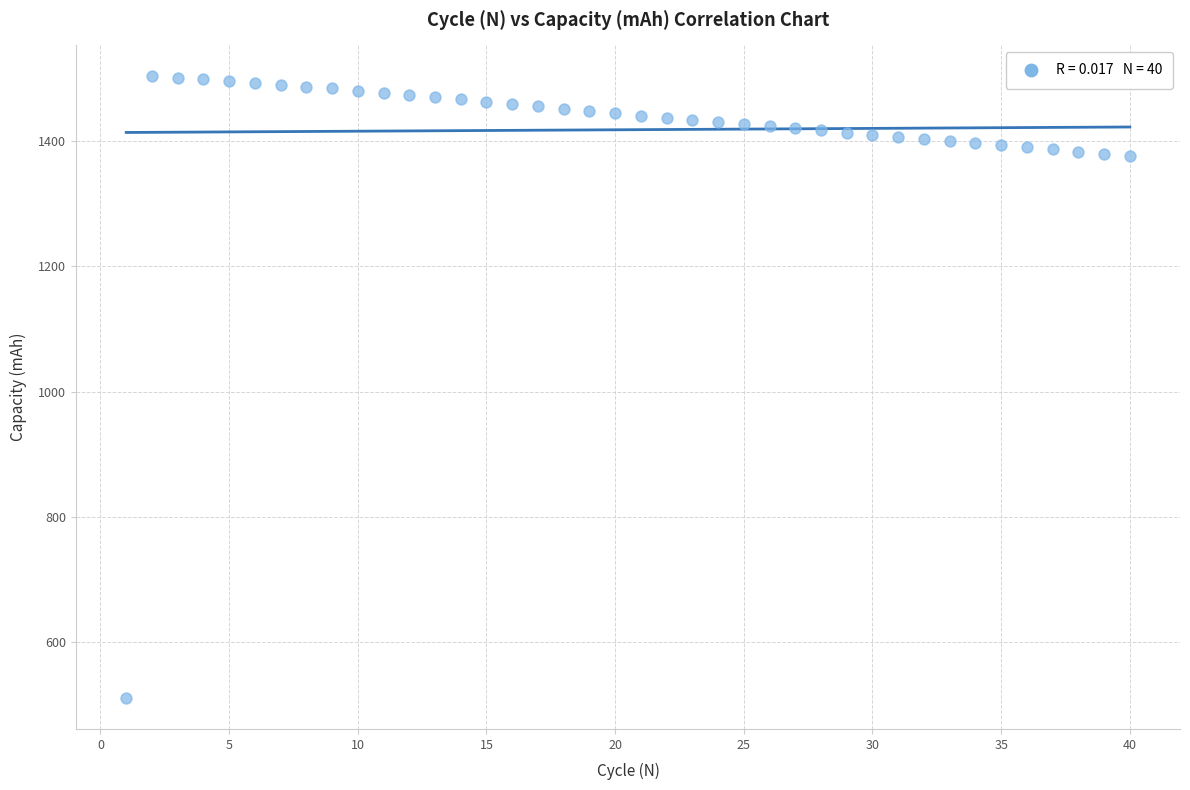

What is the range of X values (max minus min)?

39.0